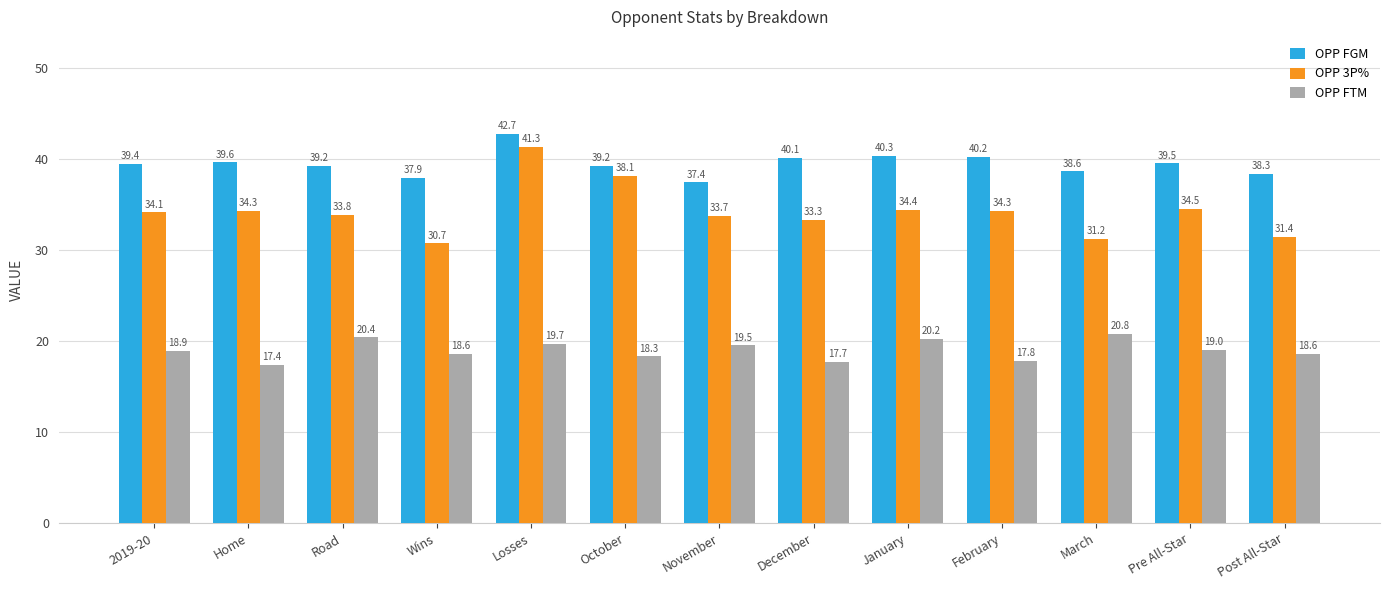

True or false: OPP 3P% has a value of 31.2 at March.

True